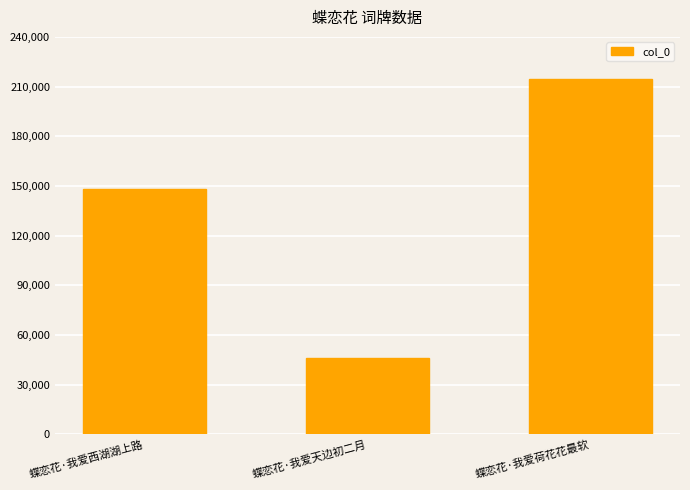

What position from the right is 蝶恋花·我爱荷花花最软?

1